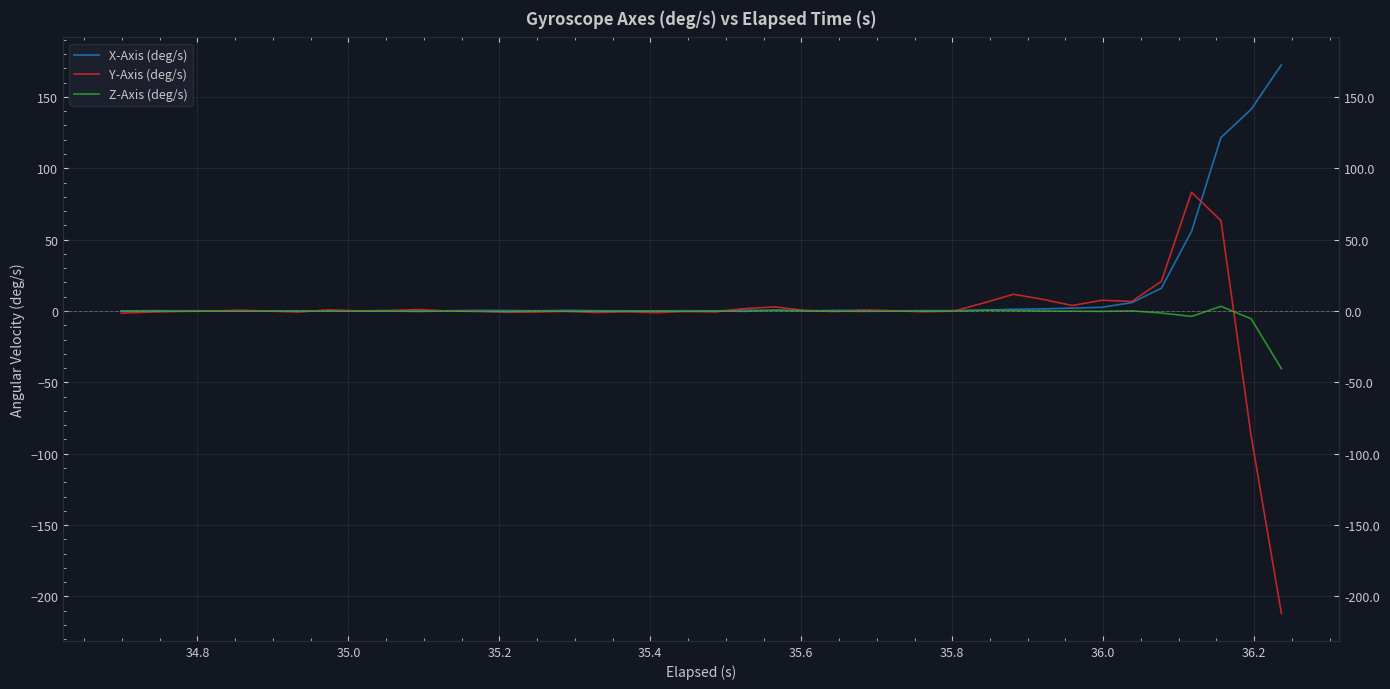

Which series has the largest total across all categories?

X-Axis (deg/s)